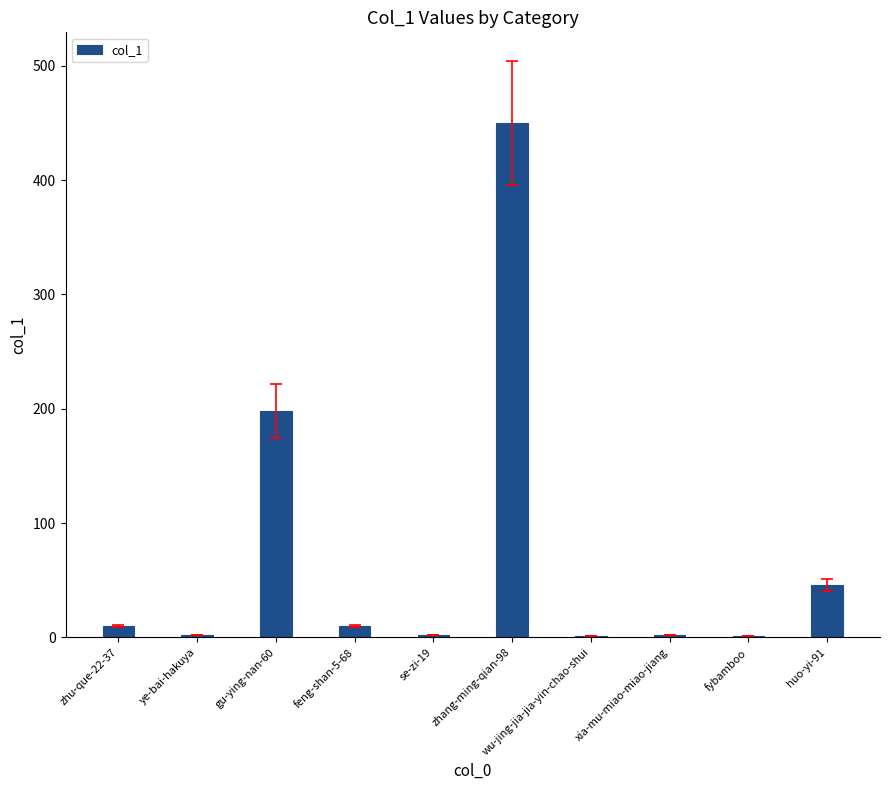

True or false: the data shows 25 at huo-yi-91.

False